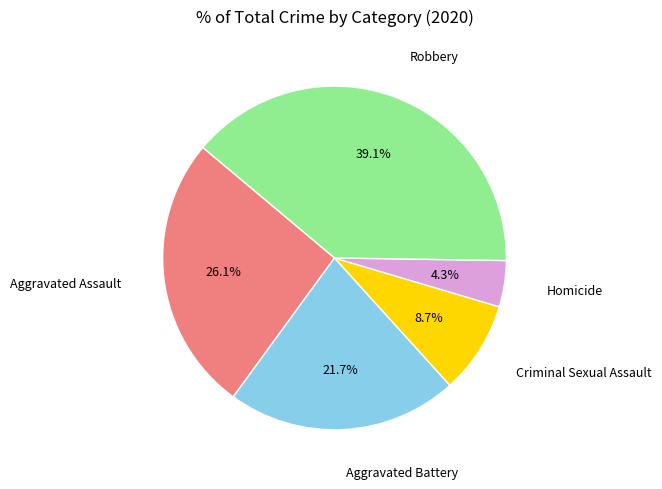

Which has a higher value, Criminal Sexual Assault or Aggravated Battery?

Aggravated Battery